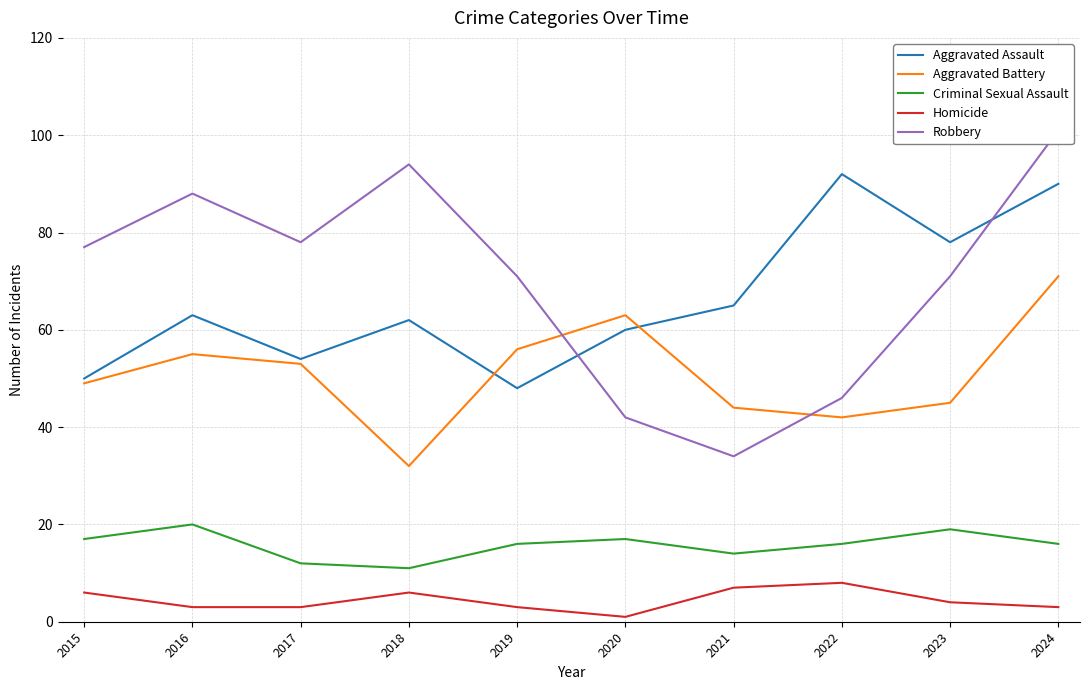

The value of Homicide at 2024 is 1. True or false?

False